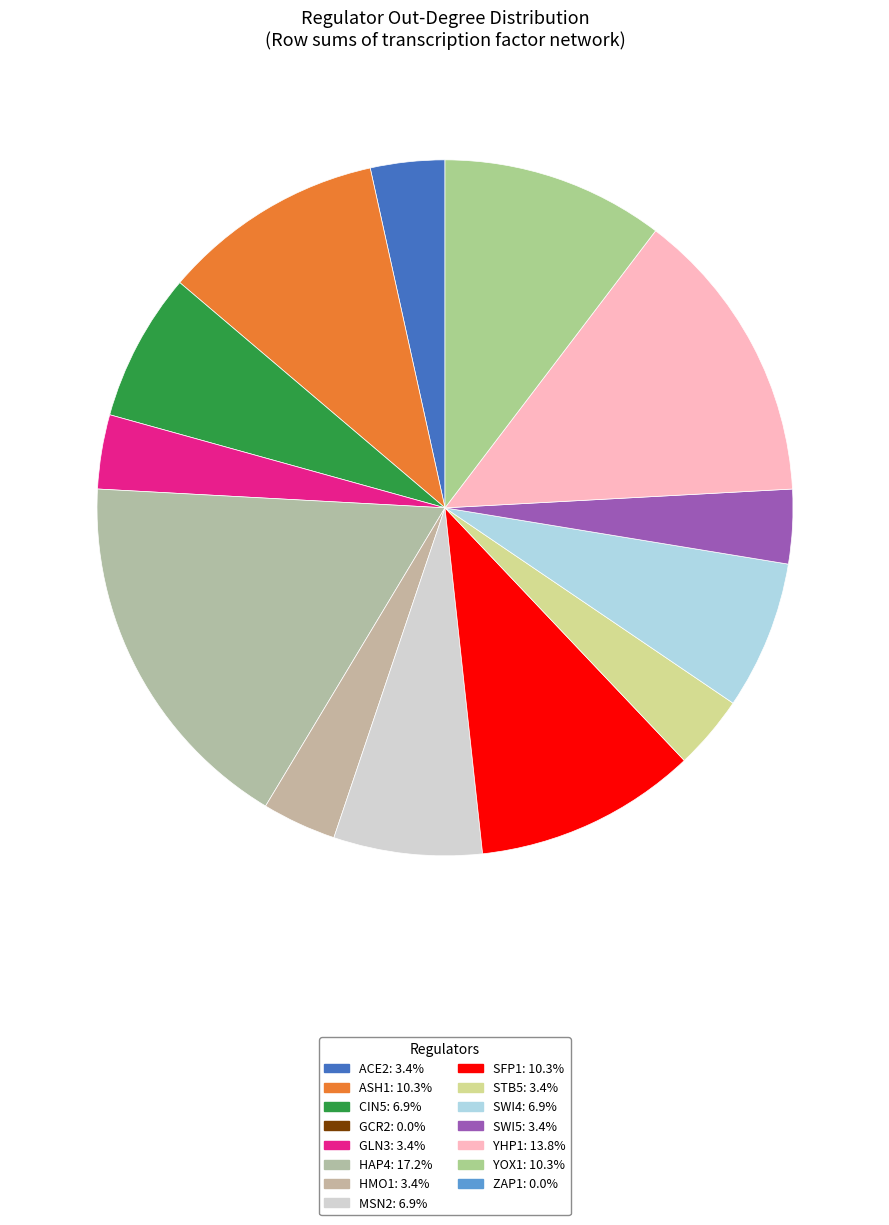

How many slices are in this pie chart?

13